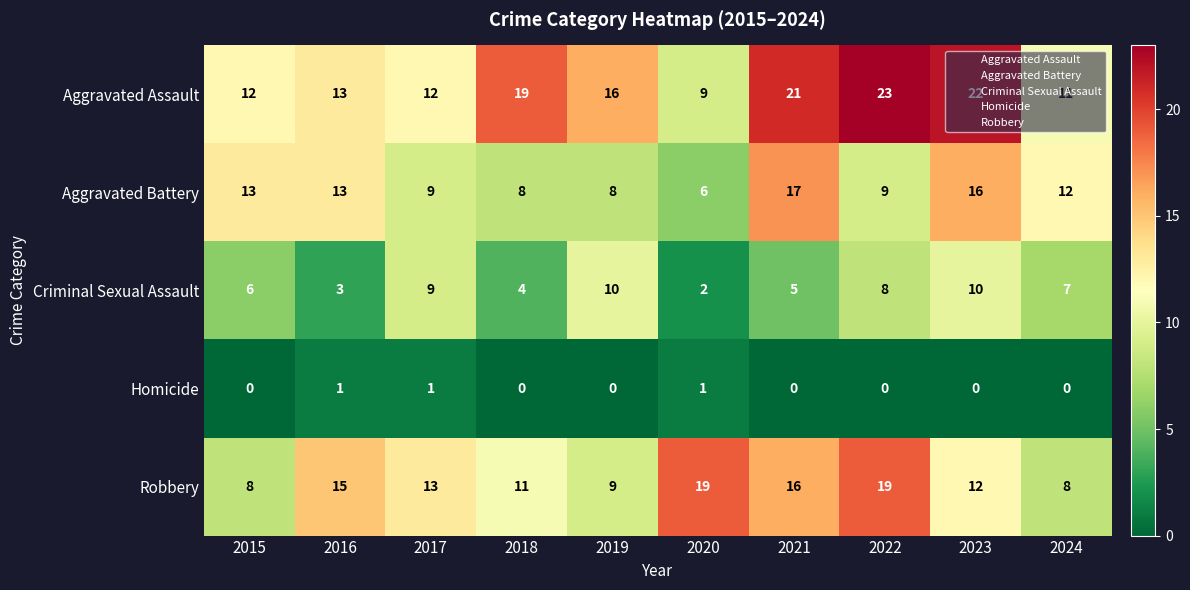

What is the sum of all Aggravated Assault values?

158